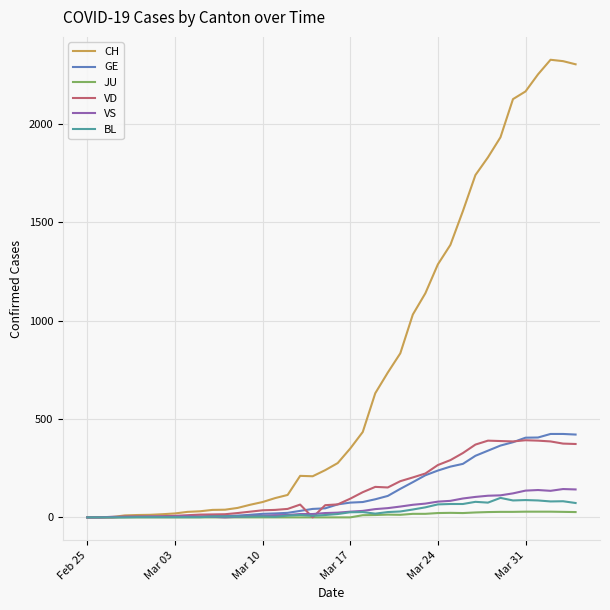

Which series has the largest range (max minus min)?

CH